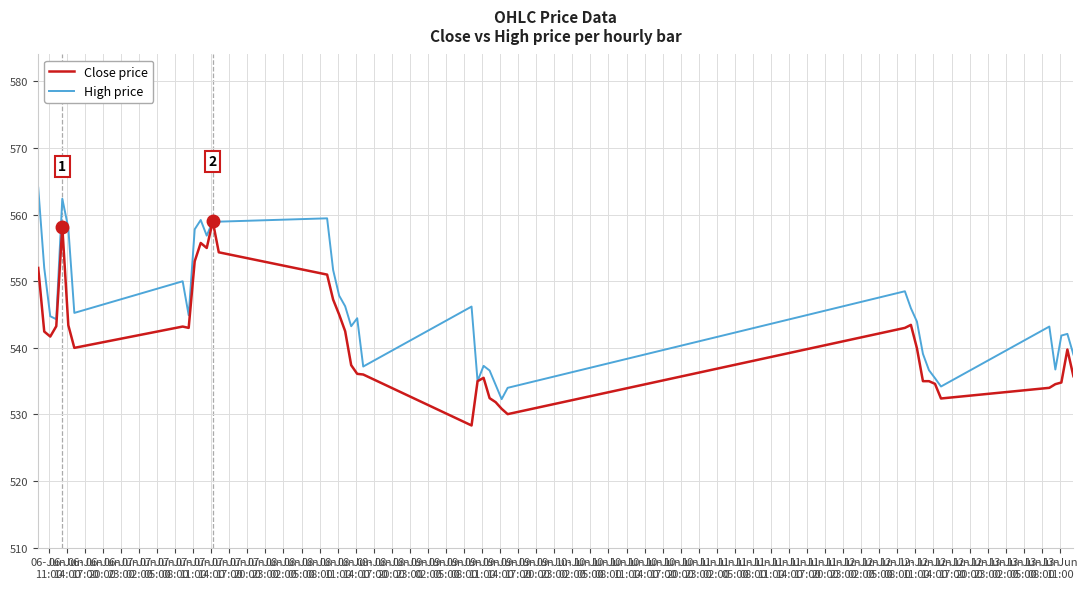

List the series in order of their peak value, lowest first.

Close price, High price